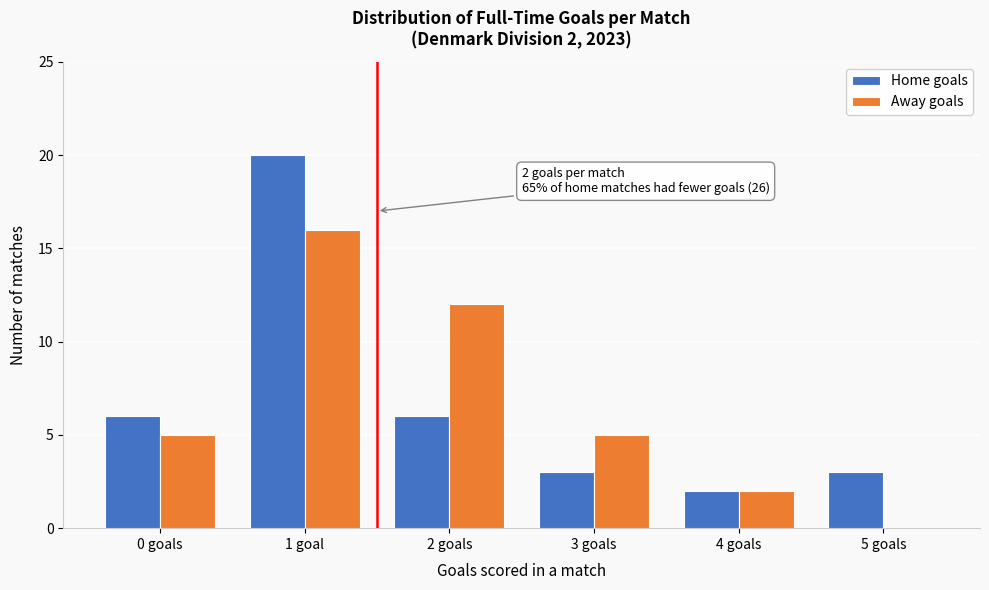

Reading left to right, what are all the values shown in this chart?

Home goals: 0 goals=6	1 goal=20	2 goals=6	3 goals=3	4 goals=2	5 goals=3
Away goals: 0 goals=5	1 goal=16	2 goals=12	3 goals=5	4 goals=2	5 goals=0